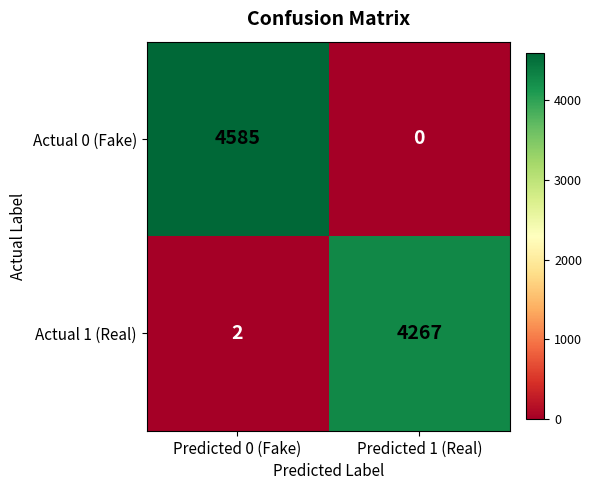

Reading left to right, extract all data points from this chart.

Actual 0 (Fake): 4585	0
Actual 1 (Real): 2	4267